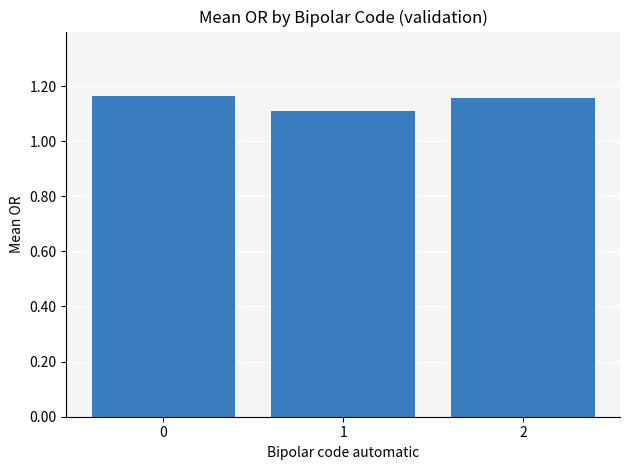

The value at 2 is 1.6. True or false?

False